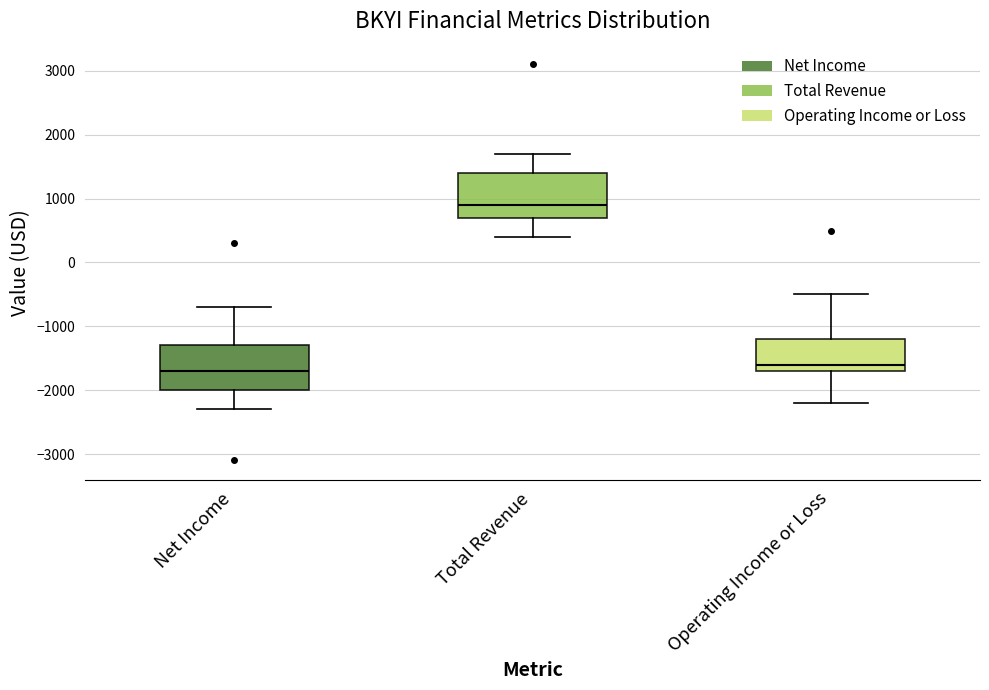

Reading left to right, read every box against the y-axis: the position of its median line, the range the box covers, and the ends of its whiskers. The values are not printed on the chart, so give them approximately, as read against the axis.

Net Income: median -1700, box -2000 to -1300, whiskers -2300 to -700
Total Revenue: median 900, box 700 to 1400, whiskers 400 to 1700
Operating Income or Loss: median -1600, box -1700 to -1200, whiskers -2200 to -500